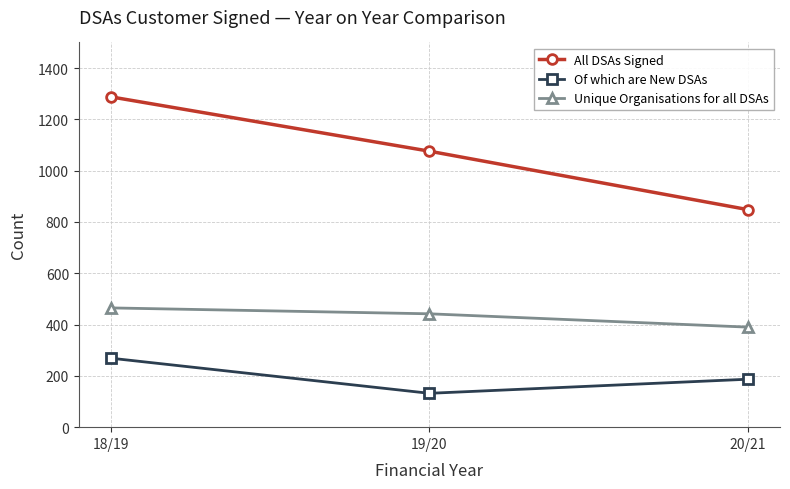

Reading right to left, extract all data points from this chart.

All DSAs Signed: 20/21=848	19/20=1076	18/19=1288
Of which are New DSAs: 20/21=187	19/20=132	18/19=269
Unique Organisations for all DSAs: 20/21=390	19/20=442	18/19=465